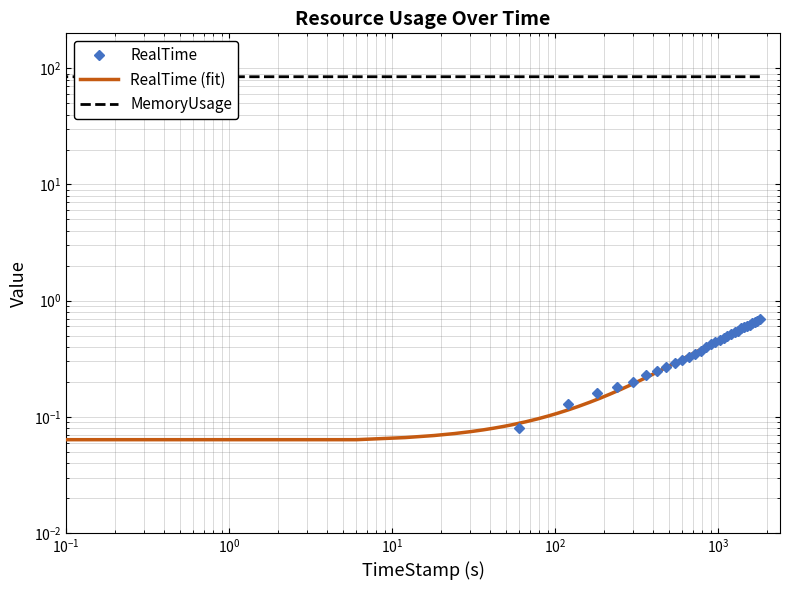

Rank the categories by RealTime value from highest to lowest.

1799.99, 1739.97, 1679.99, 1619.97, 1559.97, 1499.91, 1439.76, 1379.82, 1319.98, 1259.68, 1199.72, 1139.69, 1079.99, 1019.87, 959.98, 899.84, 839.72, 779.85, 719.96, 659.87, 599.61, 539.66, 479.77, 419.73, 359.84, 299.93, 239.77, 179.67, 119.96, 59.96, 0